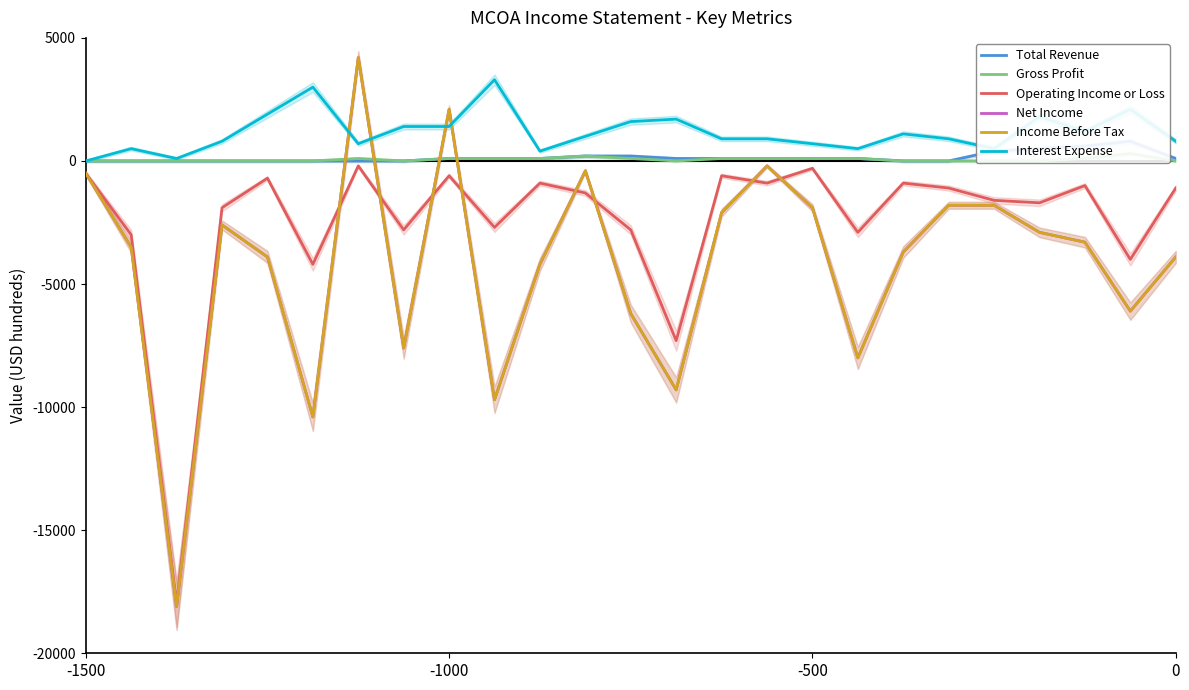

In Net Income, how many points are higher than both neighbors (excluding endpoints)?

5